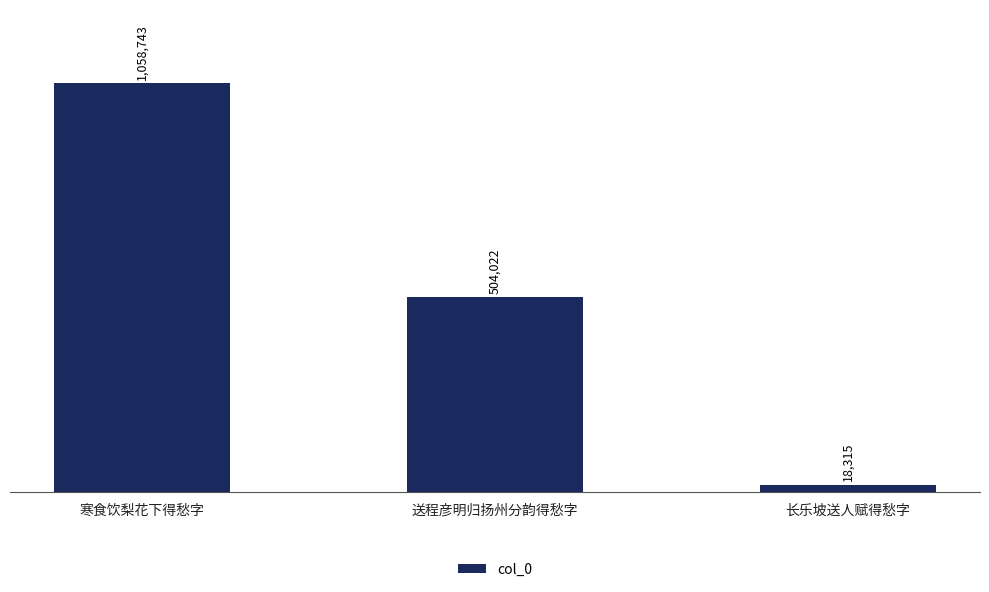

Are the bars horizontal?

No